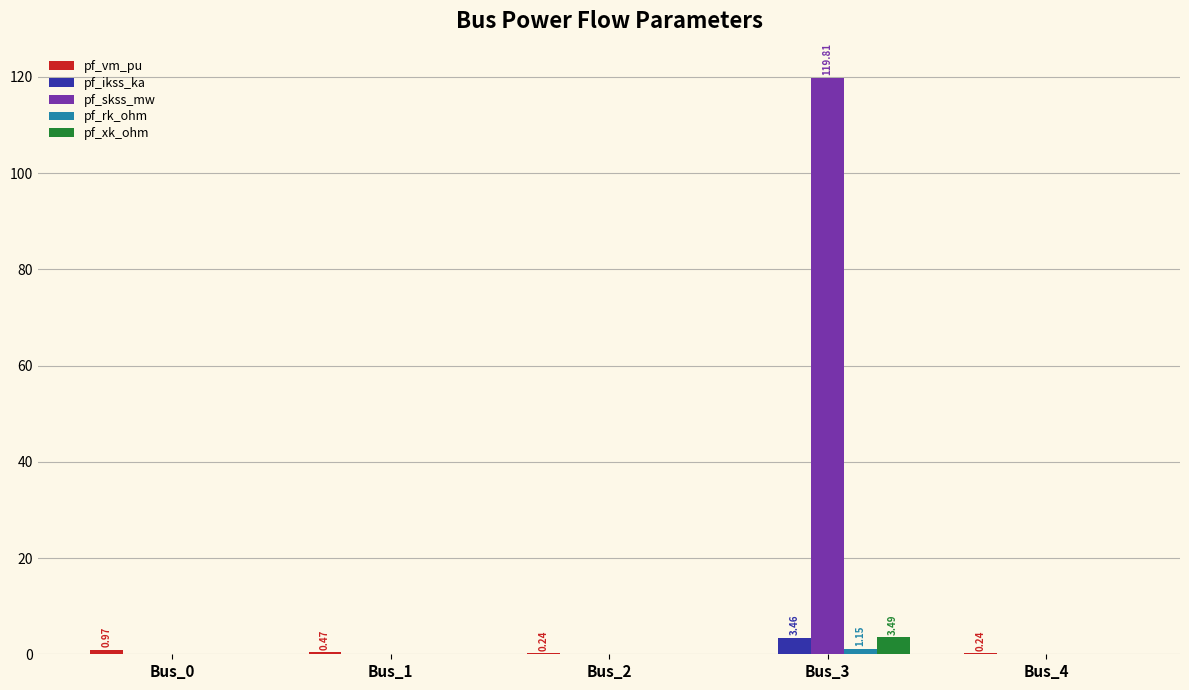

What is the sum of all pf_xk_ohm values?

3.5